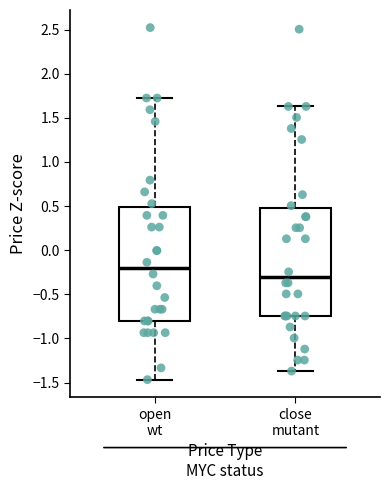

Comparing the boxes themselves (not the whiskers), which one is the tallest?

open wt